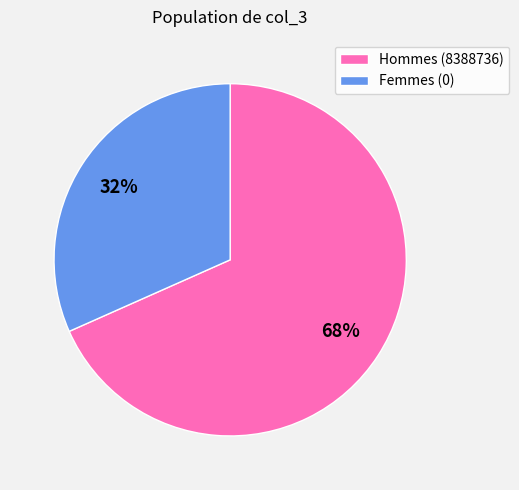

Which has a higher value, Hommes (8388736) or Femmes (0)?

Hommes (8388736)